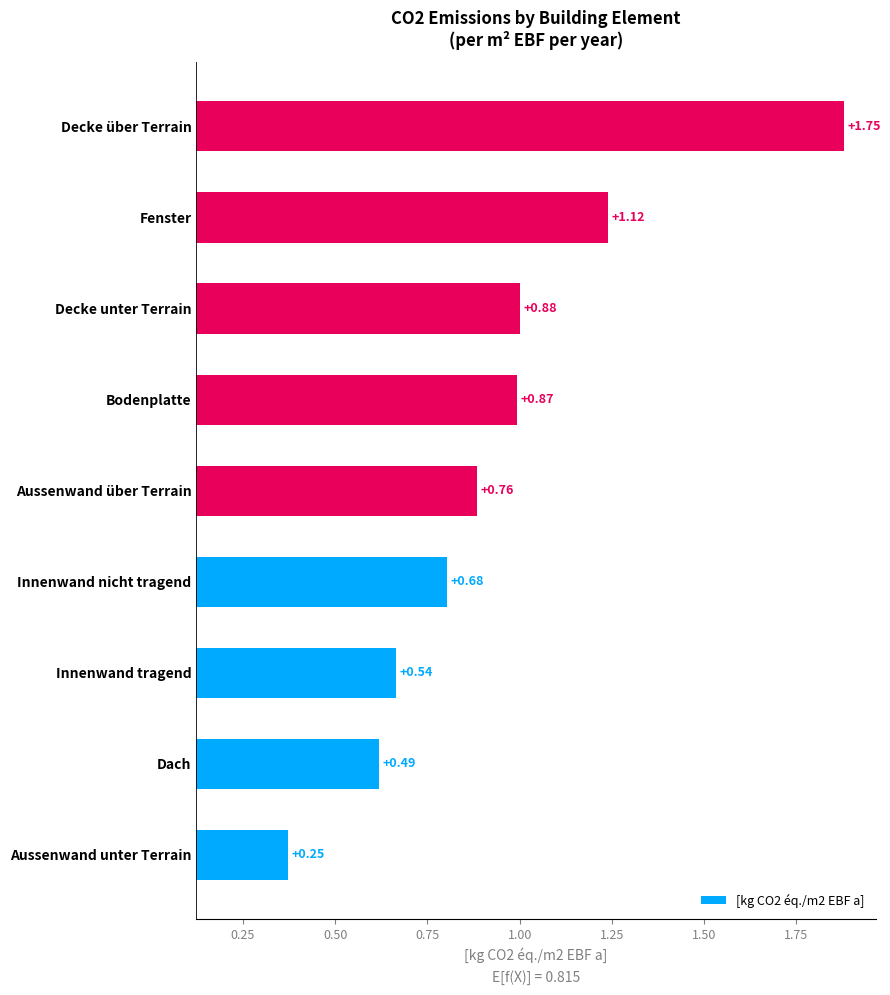

What is the difference between the maximum and minimum values?

1.5